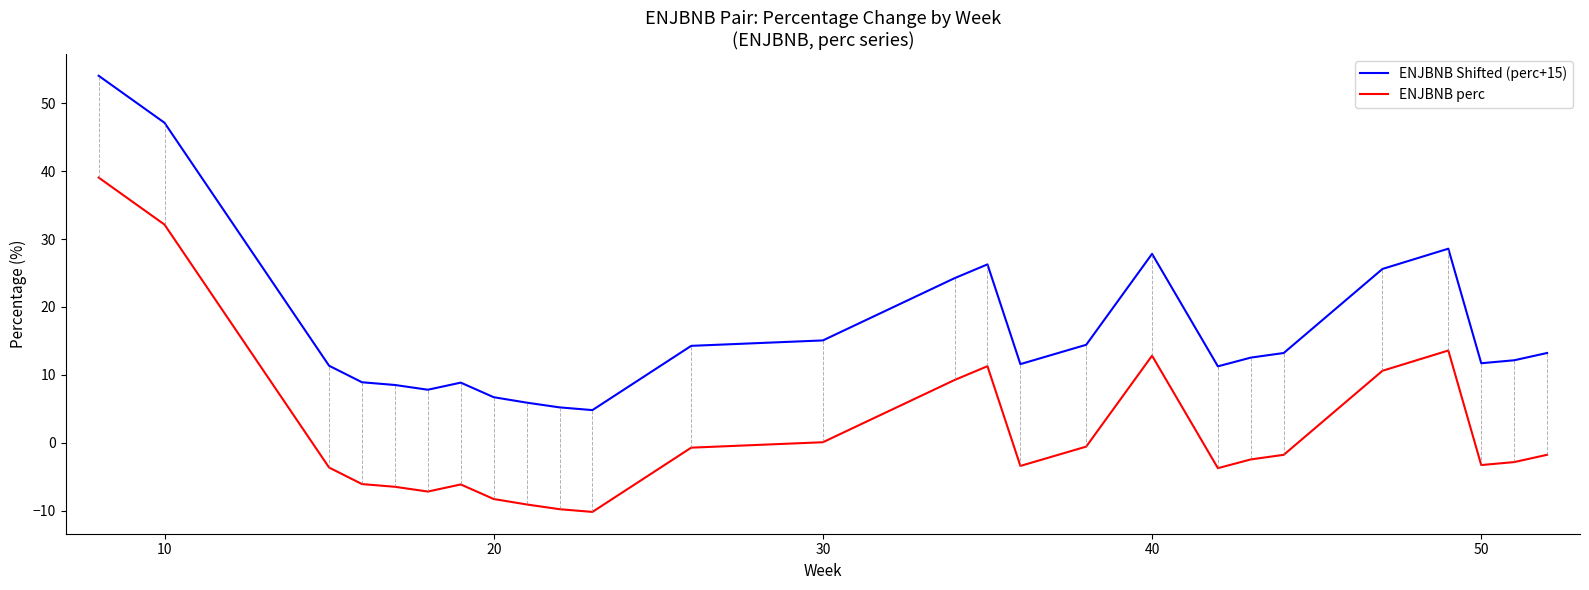

True or false: ENJBNB perc and ENJBNB Shifted (perc+15) cross at least once.

False